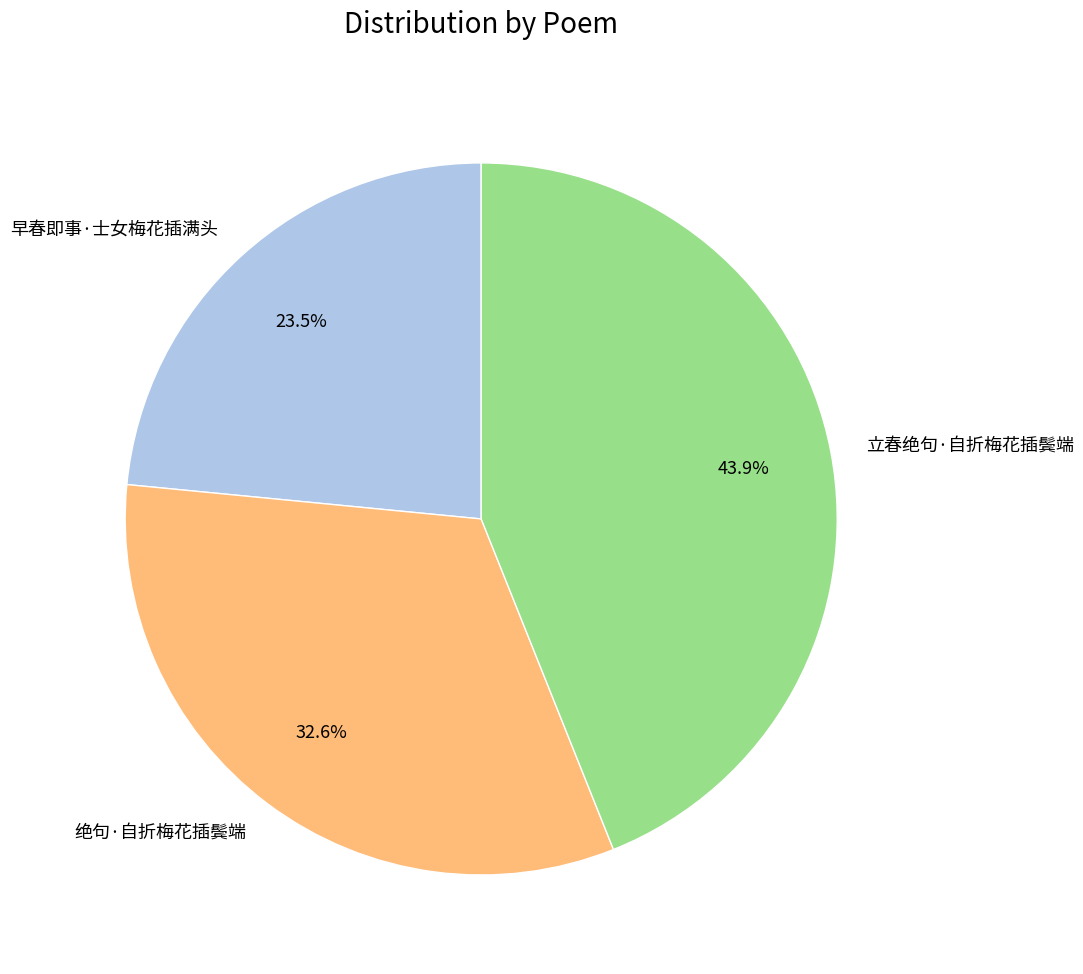

To the nearest percent, what portion does 立春绝句·自折梅花插鬓端 represent?

44%